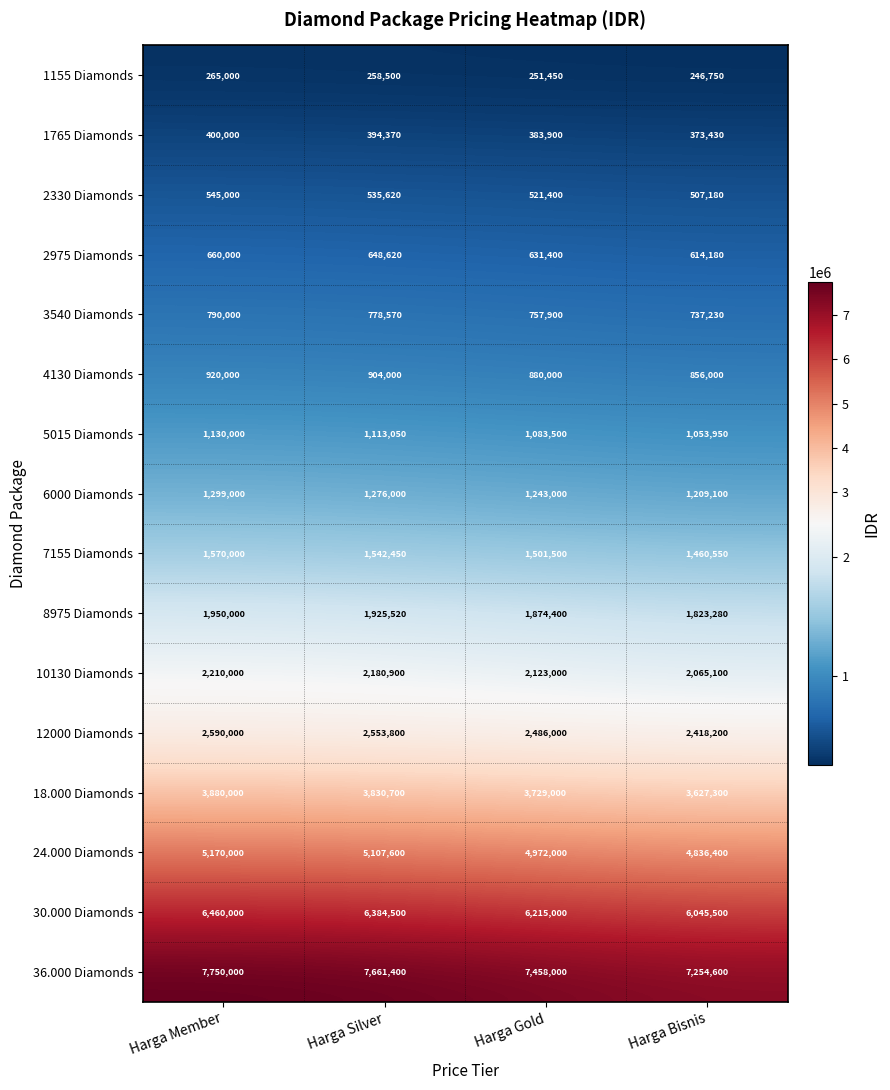

At Harga Silver, list the series in order from largest to smallest.

36.000 Diamonds, 30.000 Diamonds, 24.000 Diamonds, 18.000 Diamonds, 12000 Diamonds, 10130 Diamonds, 8975 Diamonds, 7155 Diamonds, 6000 Diamonds, 5015 Diamonds, 4130 Diamonds, 3540 Diamonds, 2975 Diamonds, 2330 Diamonds, 1765 Diamonds, 1155 Diamonds